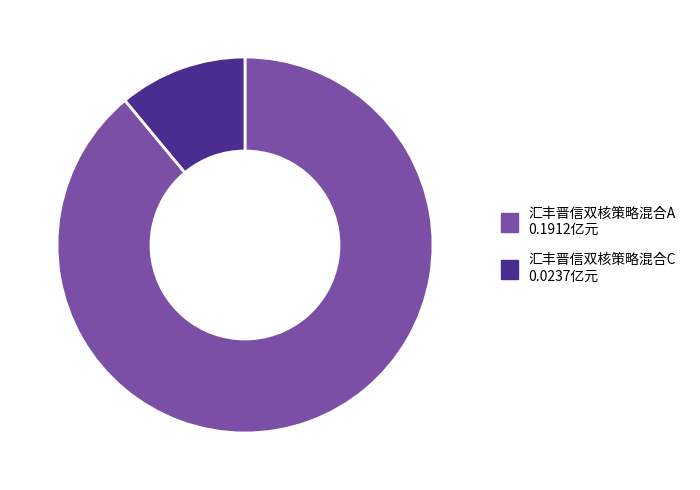

Is it true that 汇丰晋信双核策略混合C is 2% of the pie?

False